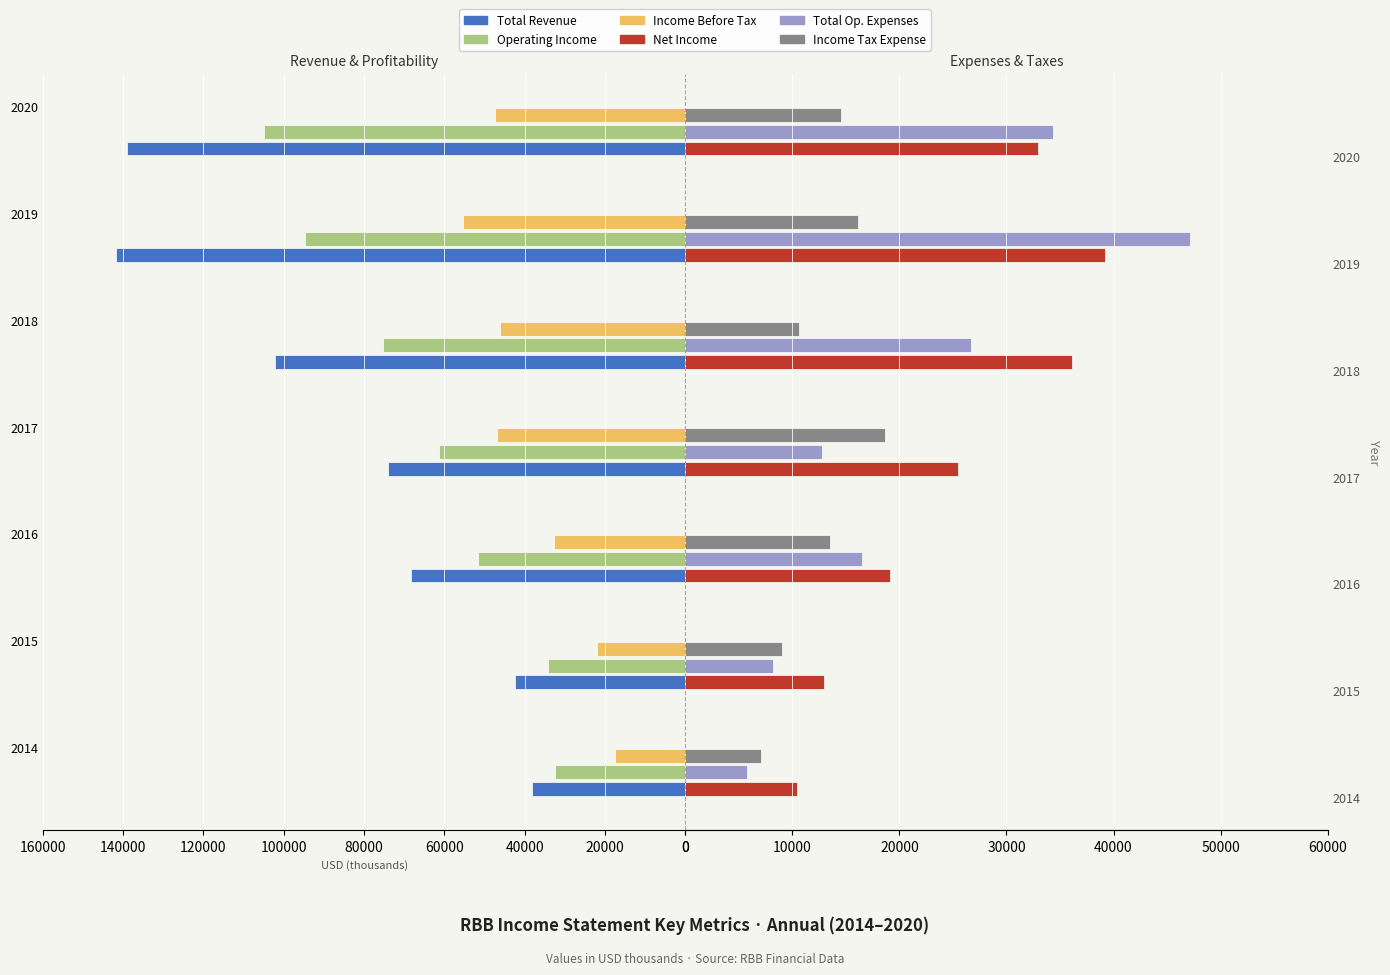

True or false: Net Income has a value of 2.9 at 2015.

False